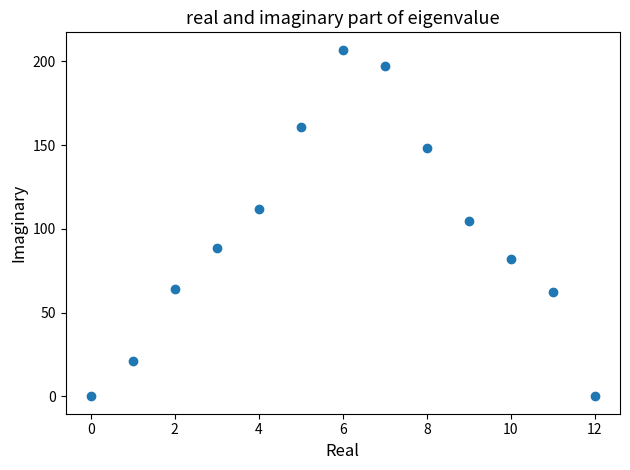

What is the range of Y values (max minus min)?

207.0